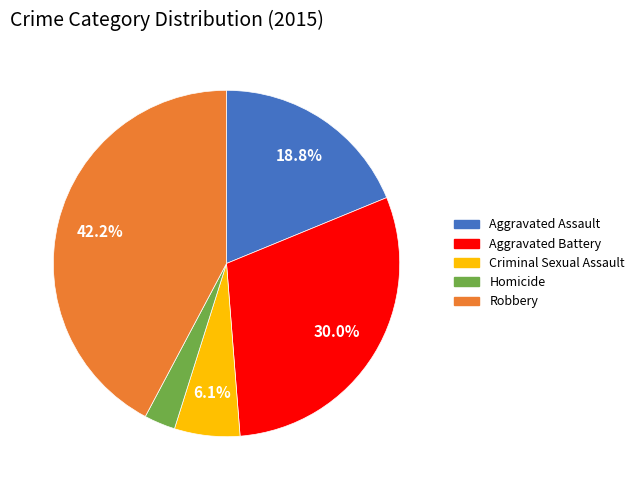

Combined, do Aggravated Battery and Robbery account for over 50%?

Yes